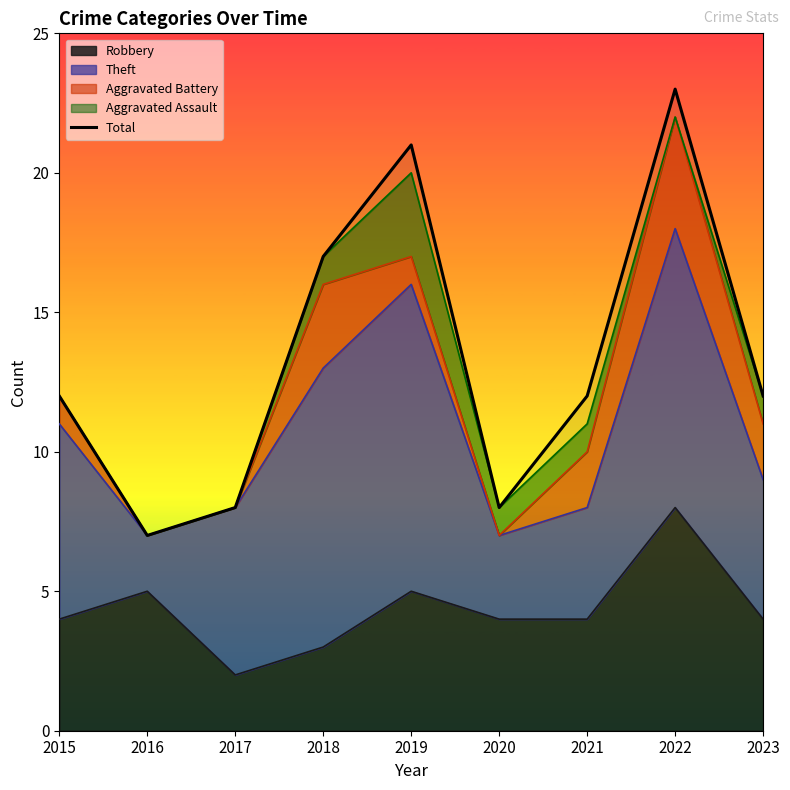

Reading left to right, extract all data points from this chart.

12	7	8	17	21	8	12	23	12